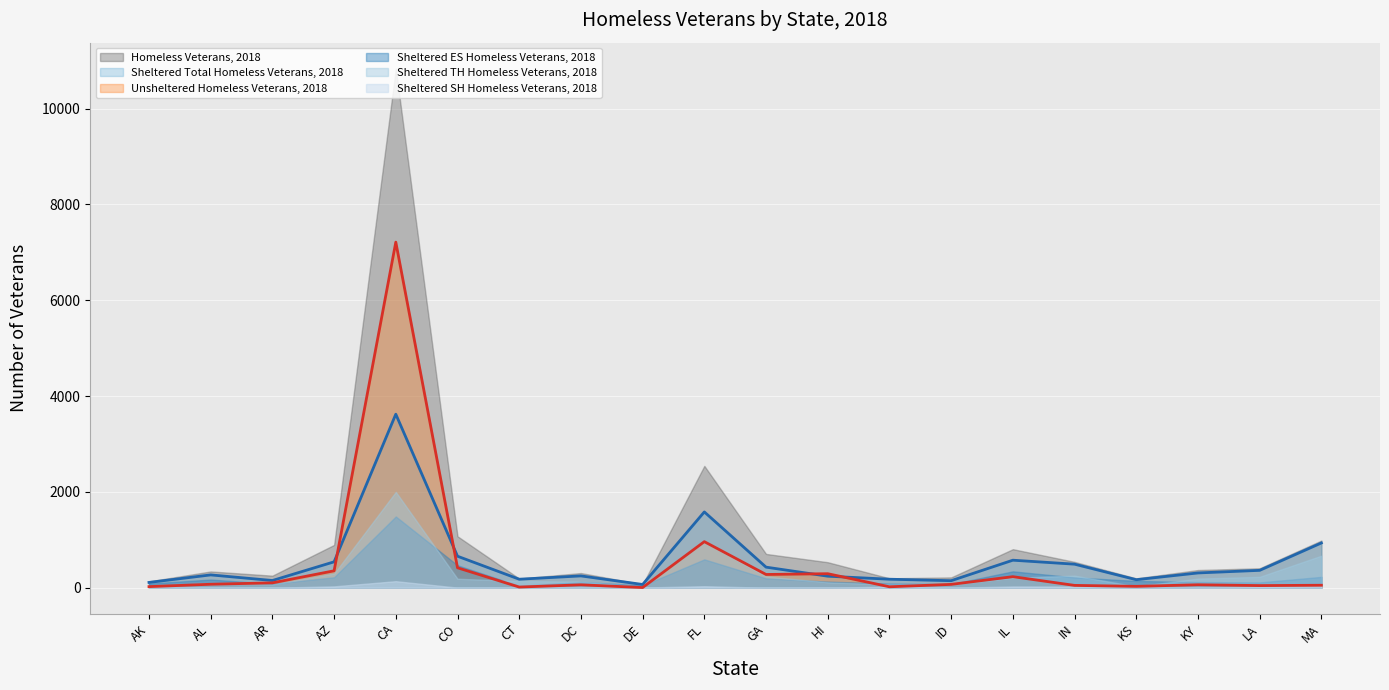

What position from the right is ID?

7